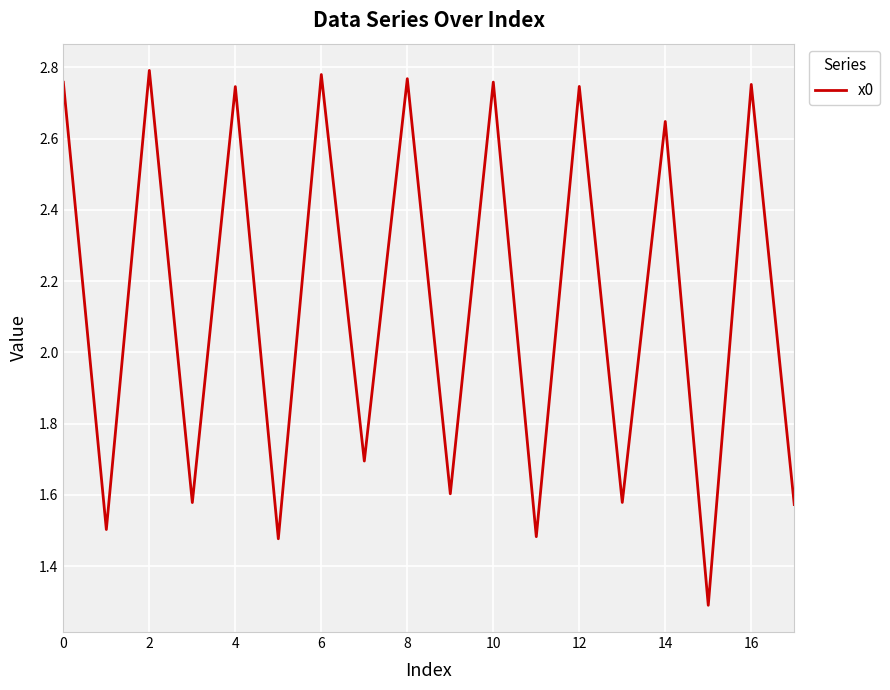

Is it true that the value at 2 is 2.8?

True